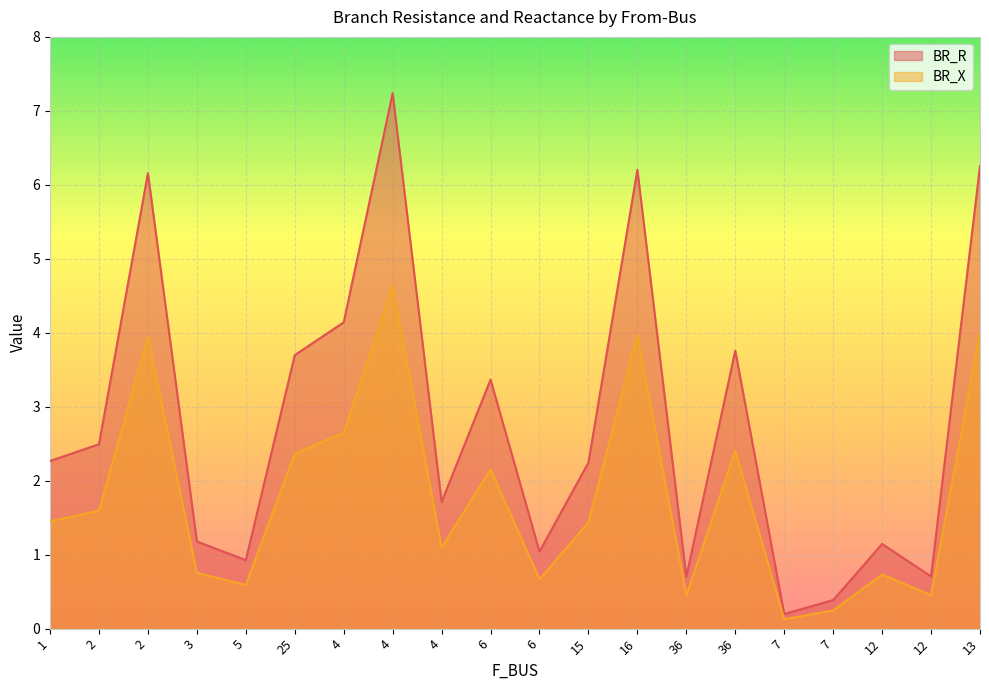

Is the value of BR_X at 2 greater than the value of BR_R at 36?

Yes